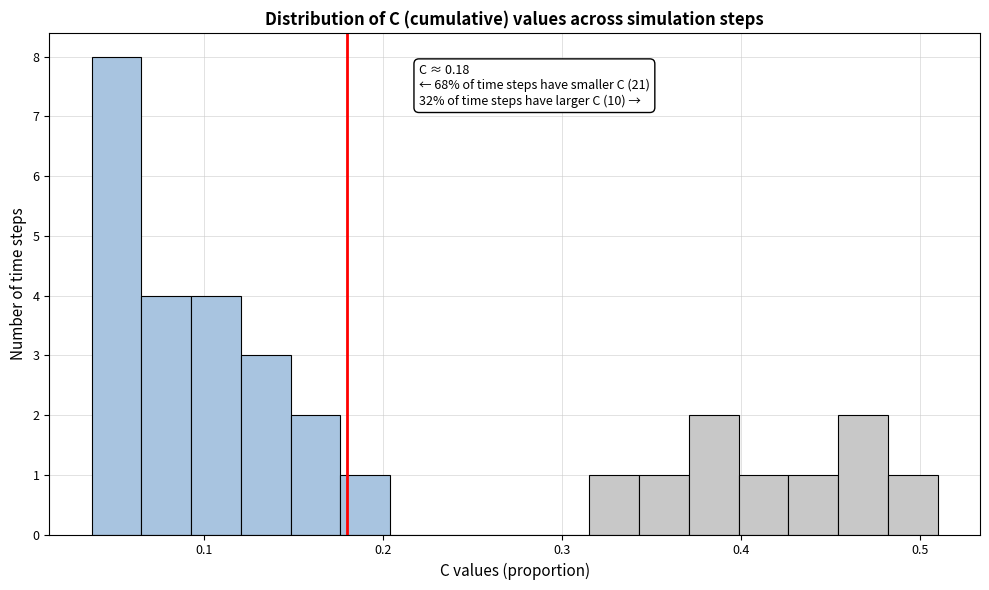

Read against the x-axis, roughly where is the centre of the tallest bar?

0.05